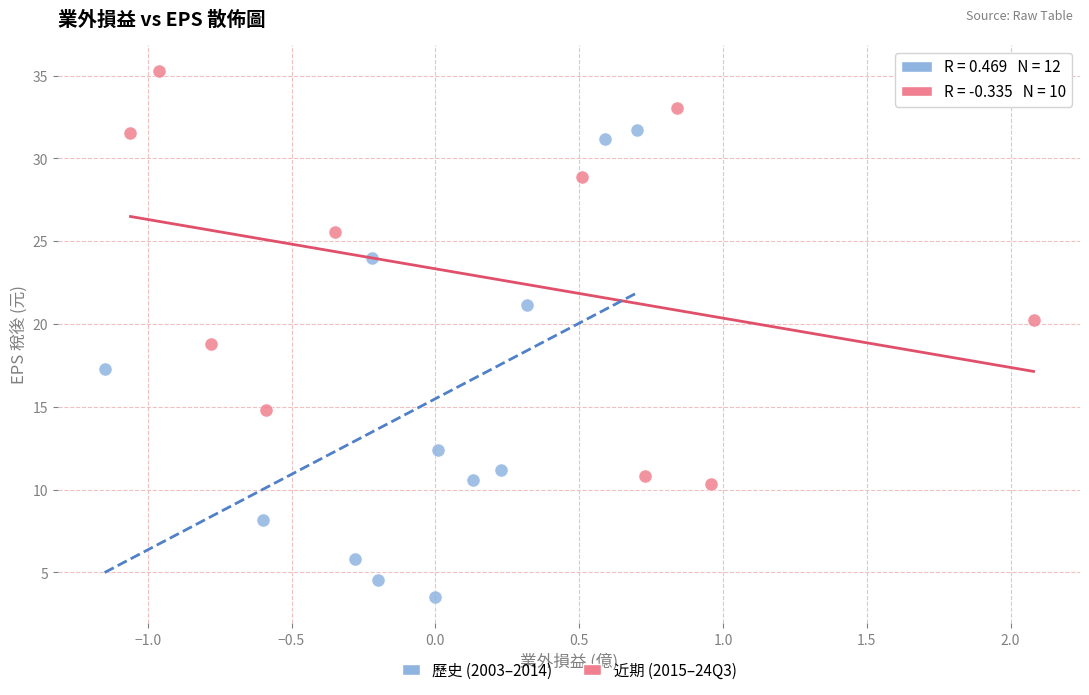

Which series has the largest Y range (max minus min)?

歷史 (2003–2014)